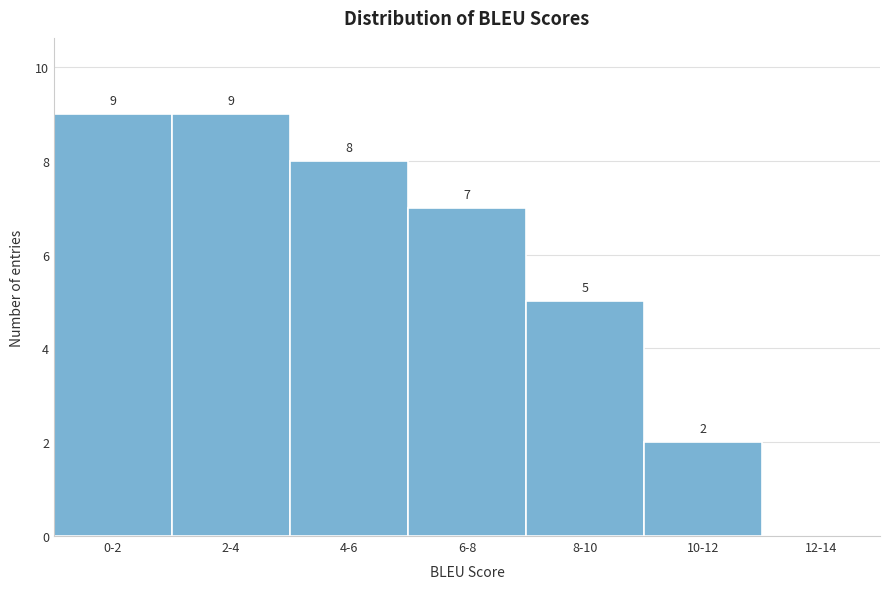

Reading left to right, extract all data points from this chart.

0-2=9	2-4=9	4-6=8	6-8=7	8-10=5	10-12=2	12-14=0